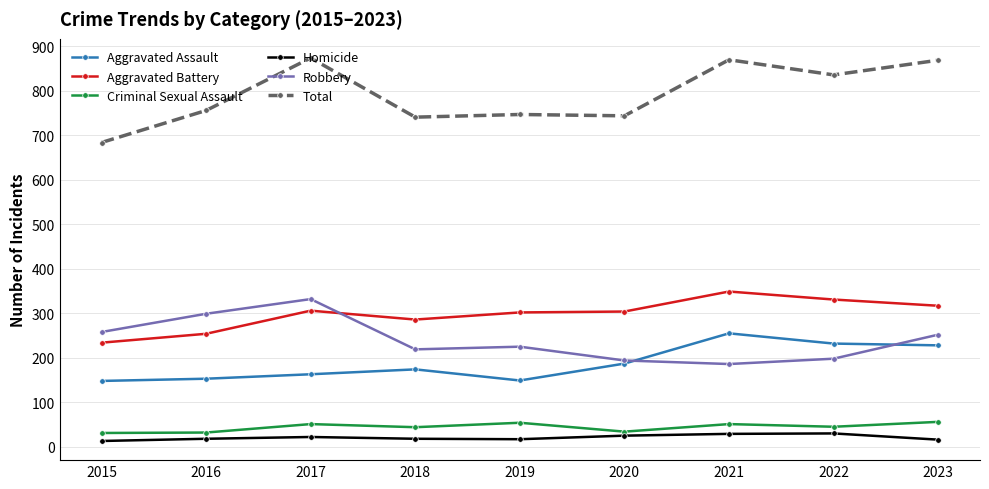

What is the total value across all series at 2023?

1738